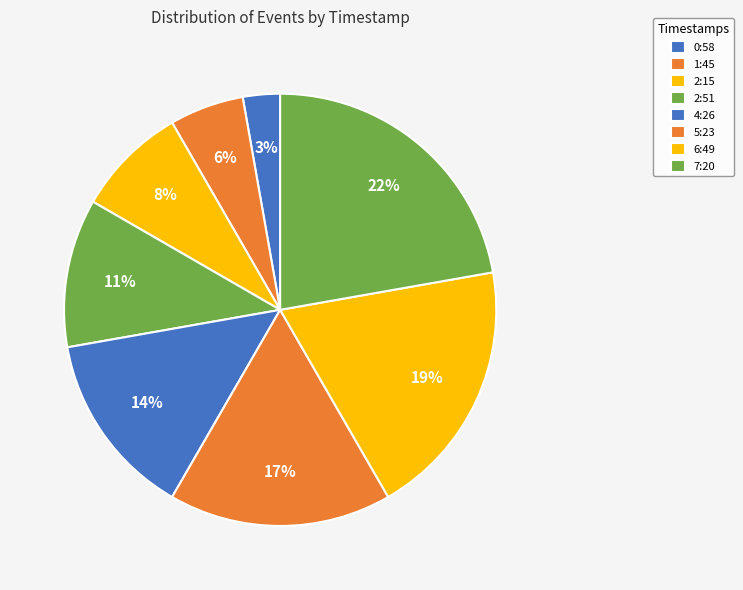

Is it true that 2:51 is 1% of the pie?

False